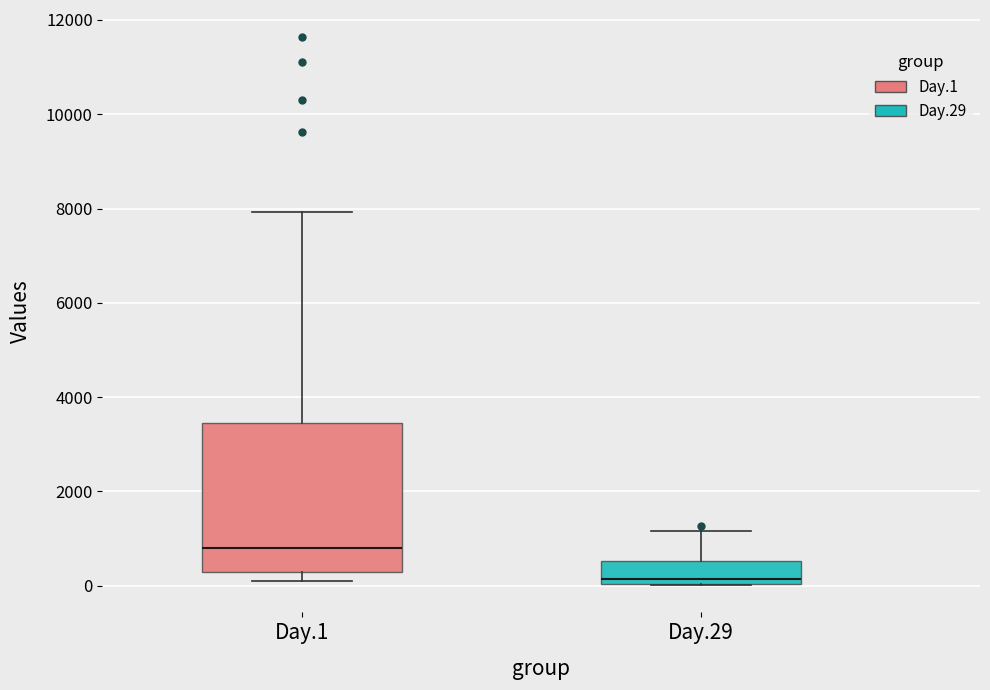

Which box's median line is the lowest?

Day.29